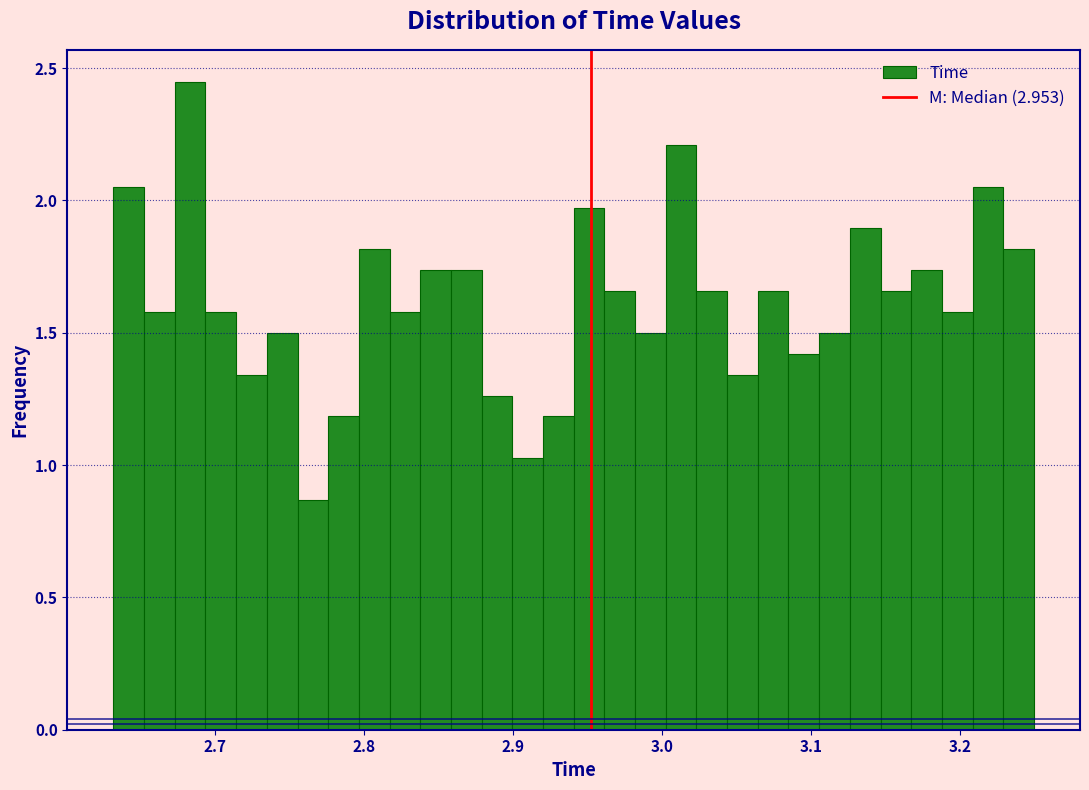

Around what value on the x-axis is the tallest bar? Give the approximate position of its centre, as read against the axis.

2.68